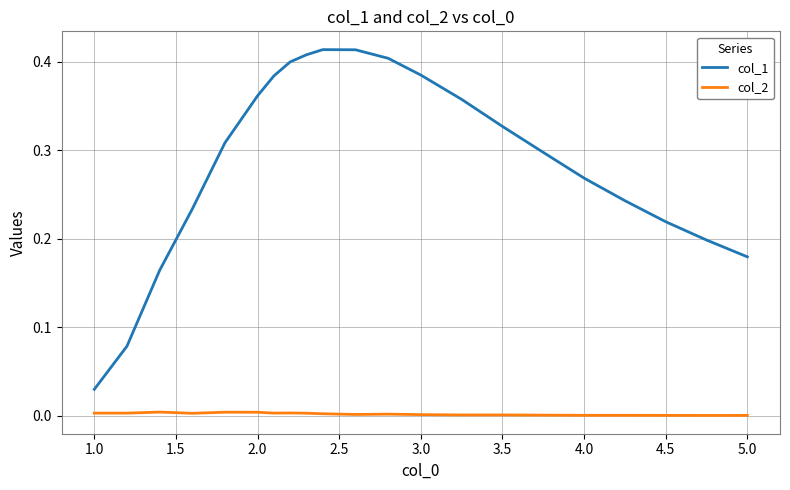

True or false: col_1 and col_2 cross at least once.

False